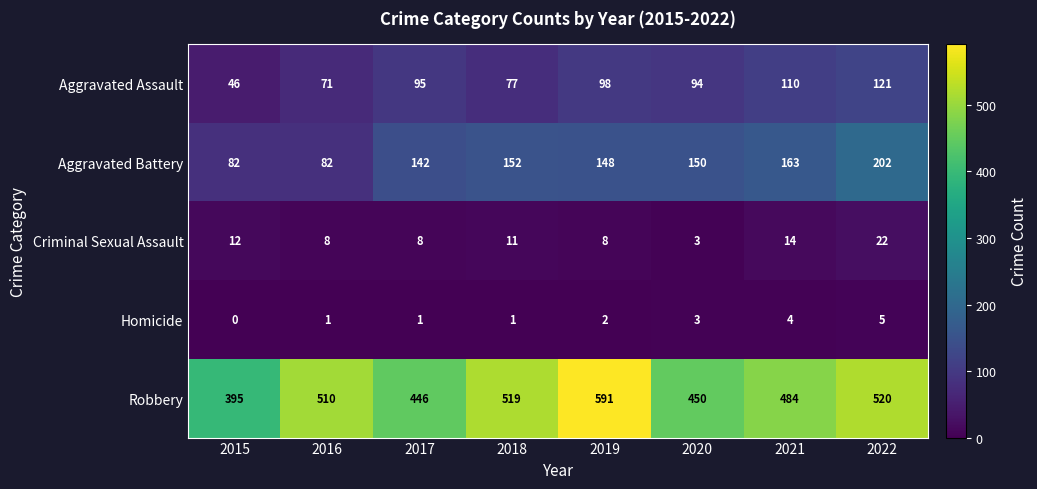

What is the approximate value of Robbery at 2021?

484